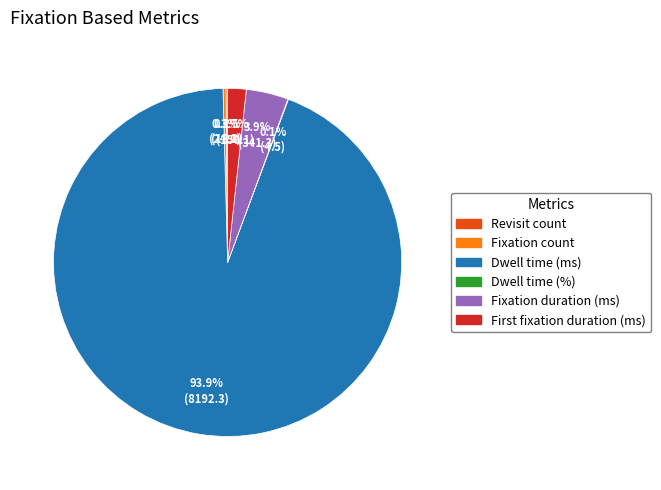

To the nearest percent, what portion does Fixation duration (ms) represent?

4%